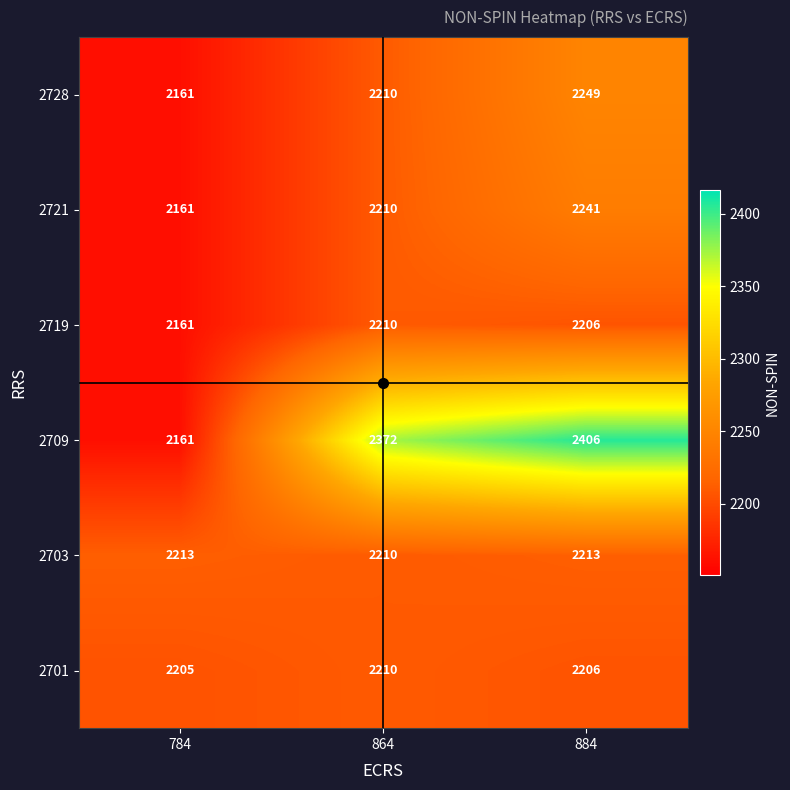

At which category is the sum across all series the highest?

884